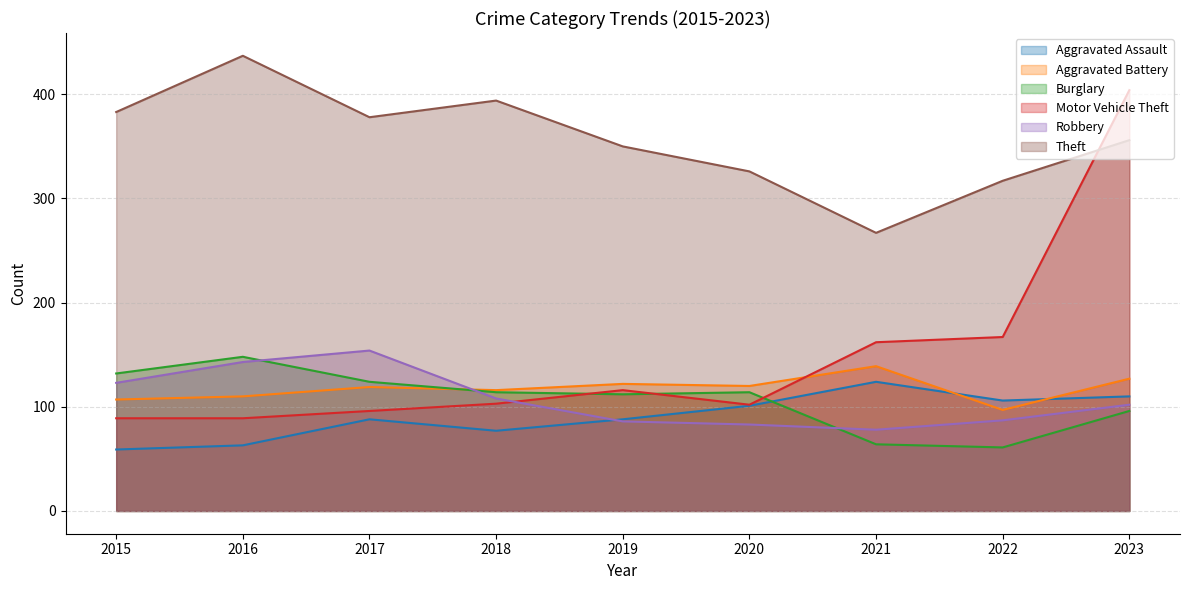

Where is Aggravated Assault nearest to the value 91?

2017